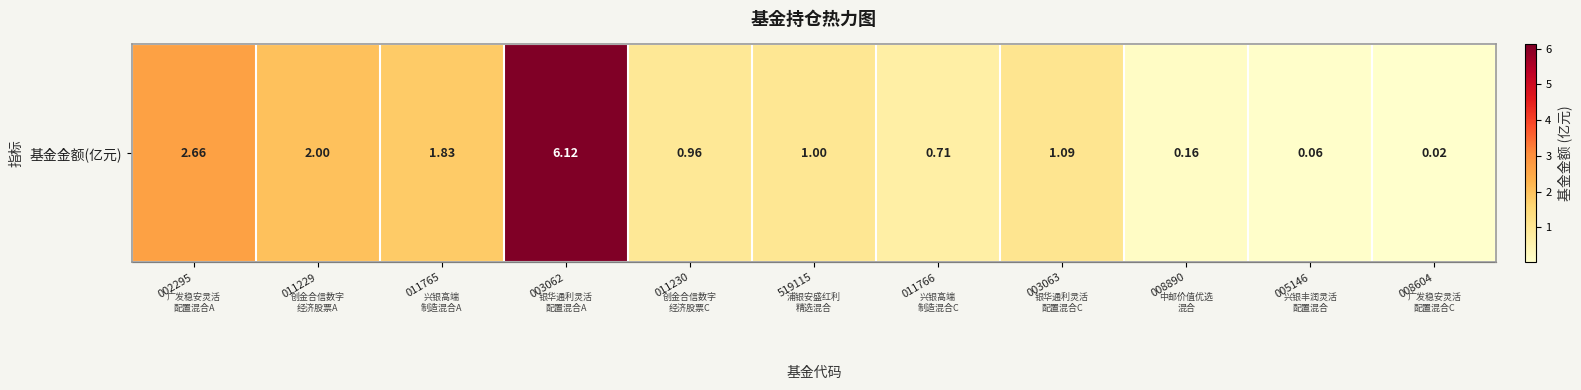

Reading left to right, what are all the values shown in this chart?

002295=2.7	011229=2.0	011765=1.8	003062=6.1	011230=1.0	519115=1.0	011766=0.7	003063=1.1	008890=0.2	005146=0.1	008604=0.0